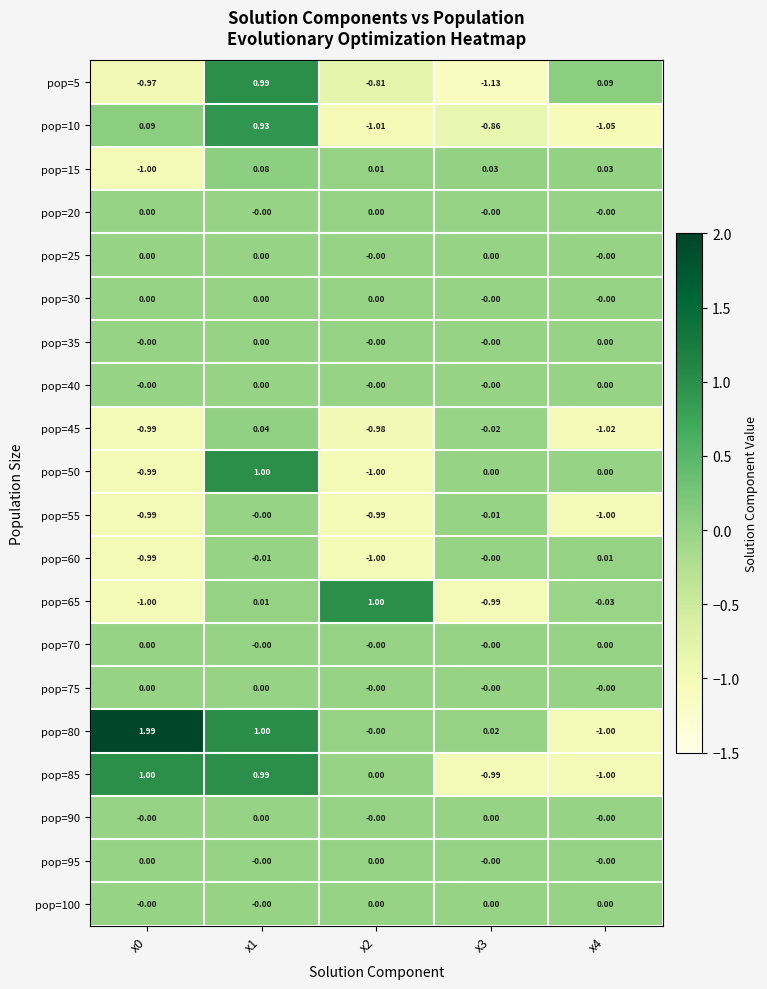

Is the value of pop=80 at x2 greater than the value of pop=65 at x4?

Yes